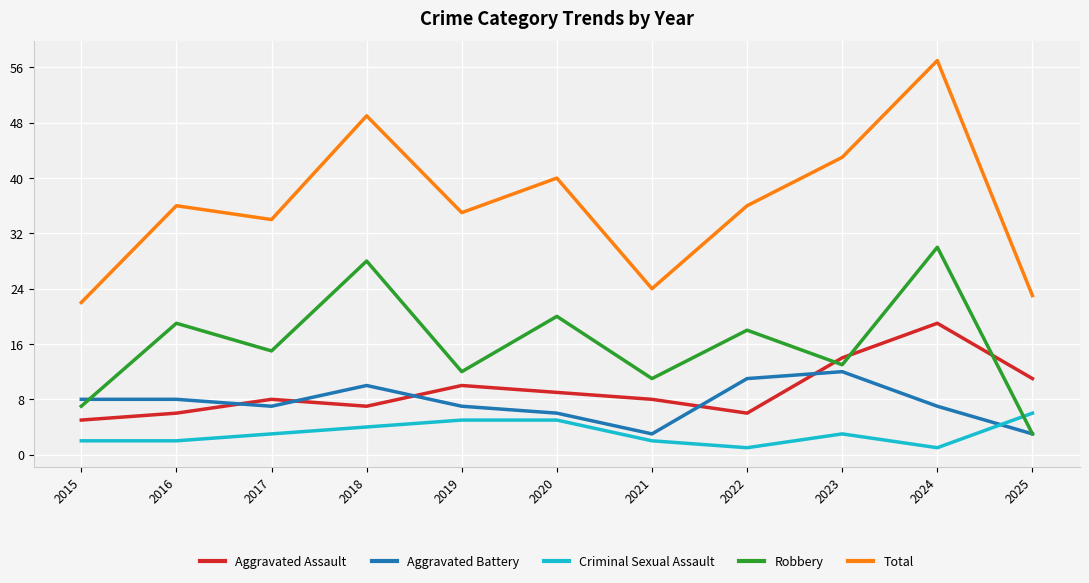

Where is the first local minimum for Aggravated Assault?

2018